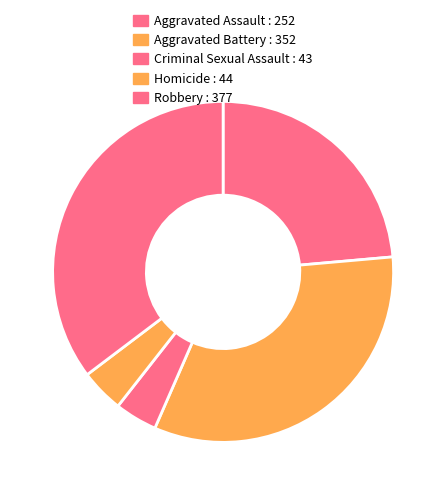

Is the sum of Robbery and Aggravated Assault greater than half?

Yes